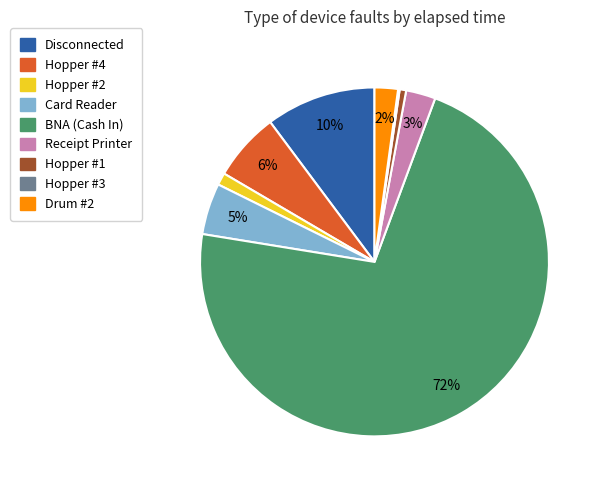

What is the largest slice in the pie chart?

BNA (Cash In)